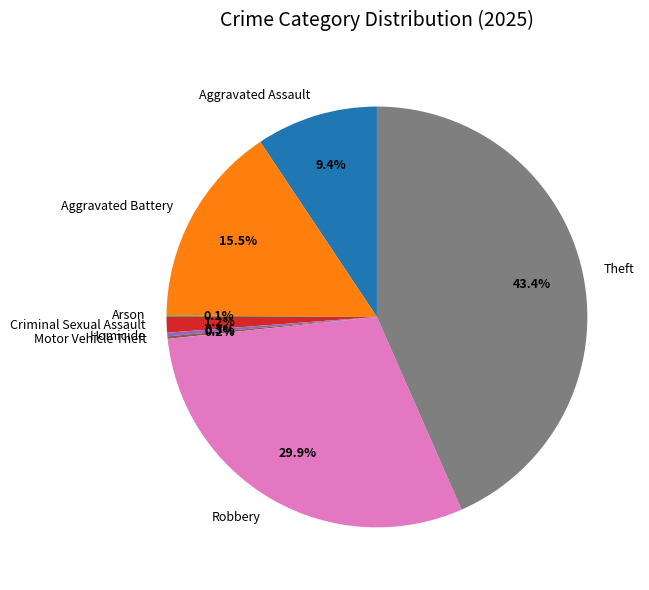

What is the largest slice in the pie chart?

Theft